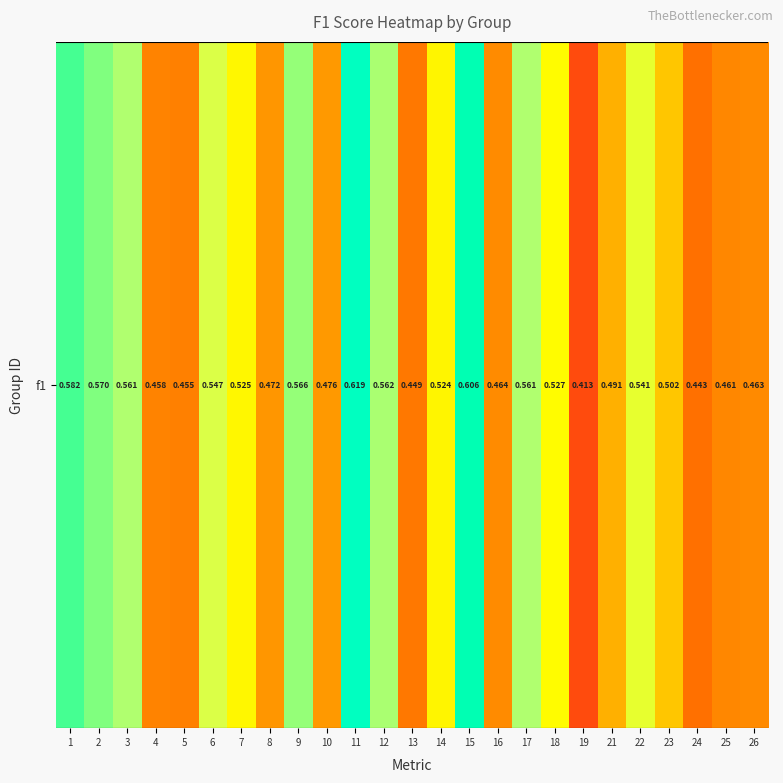

Between 10 and 26, which is larger?

10